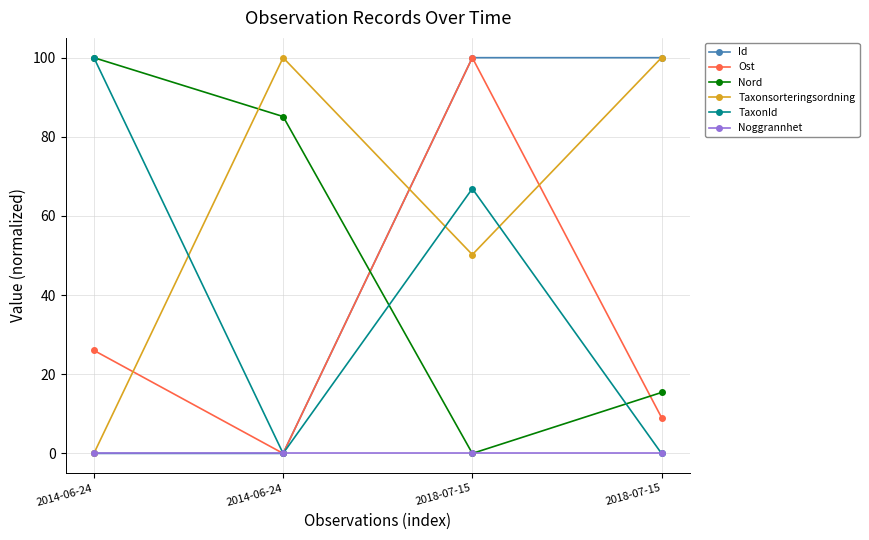

What are all the series names shown in the legend?

Id, Ost, Nord, Taxonsorteringsordning, TaxonId, Noggrannhet